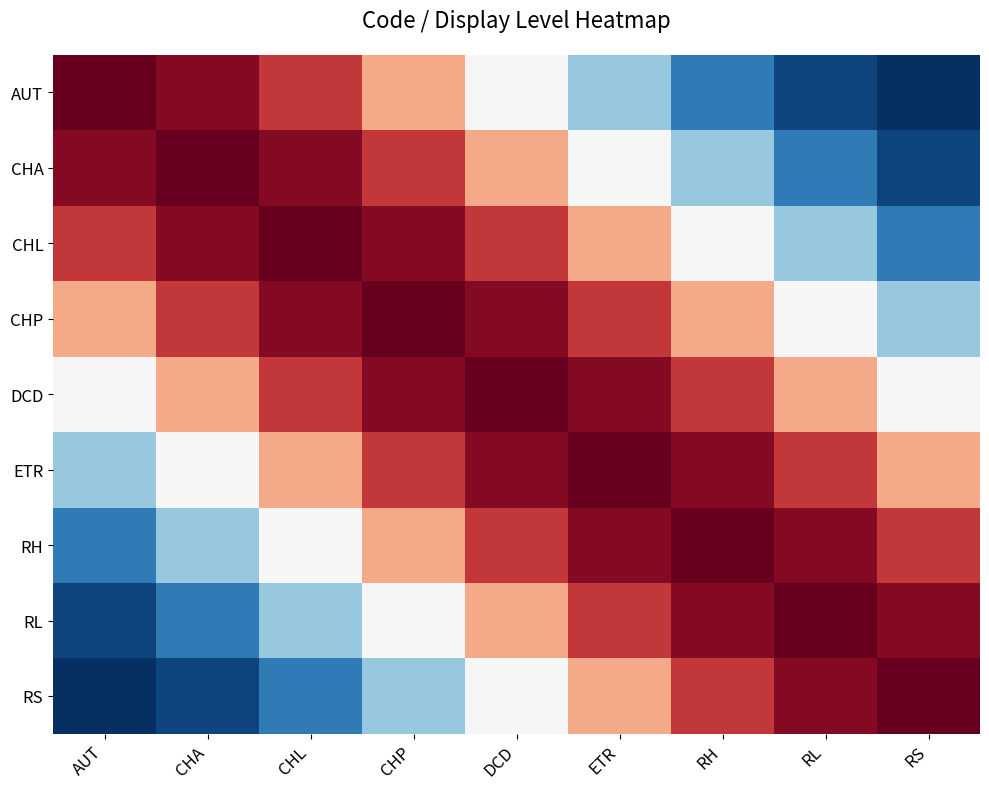

Count the number of data series in this chart.

9